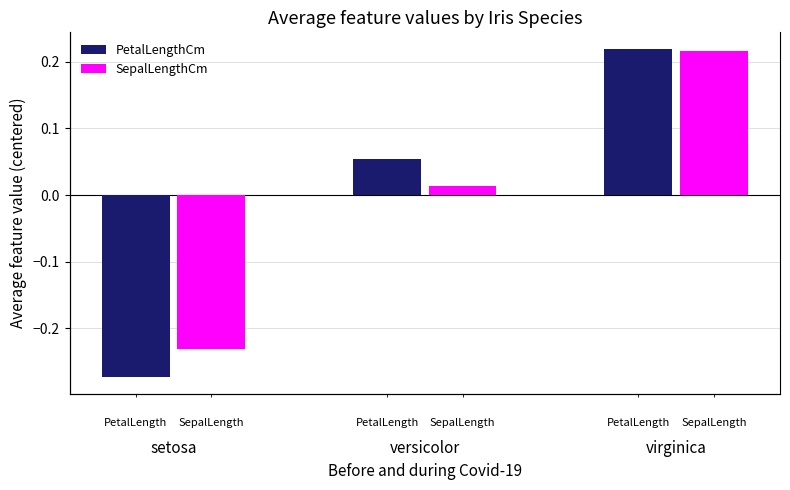

Which category has the lowest value in the SepalLengthCm series?

setosa